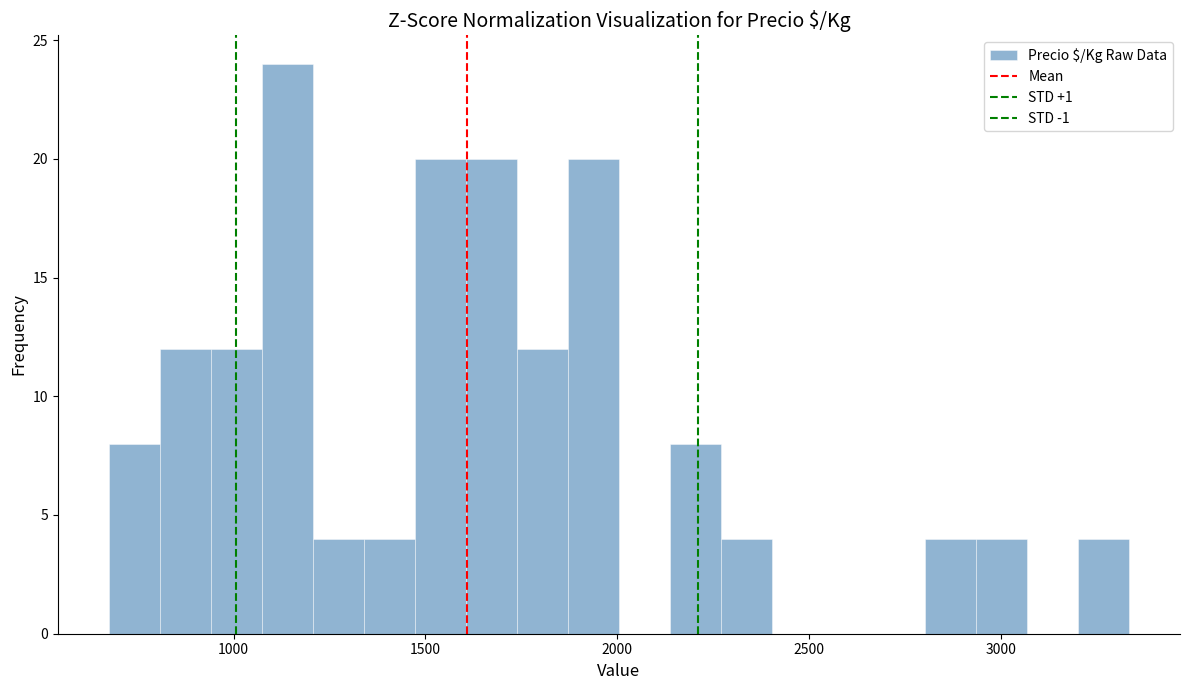

Around what value on the x-axis is the tallest bar? Give the approximate position of its centre, as read against the axis.

1150